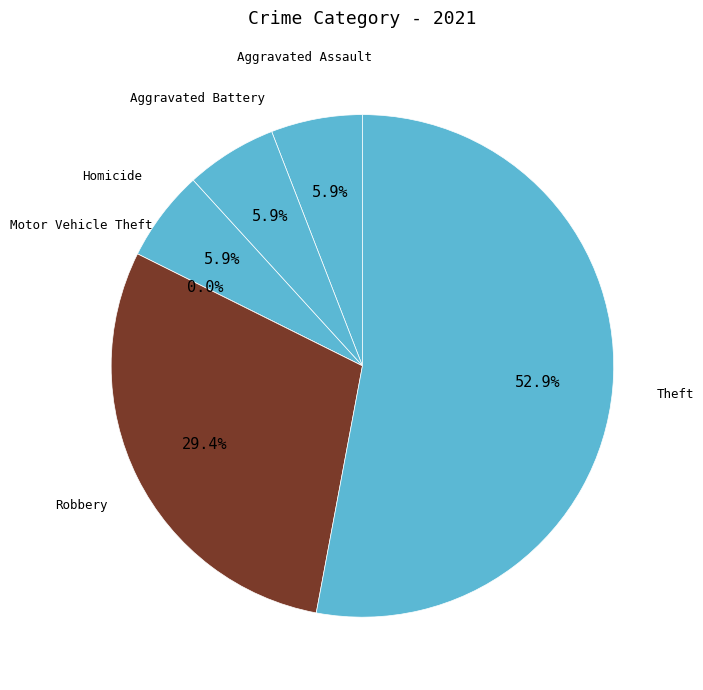

What portion of the pie excludes Aggravated Battery?

94.1%